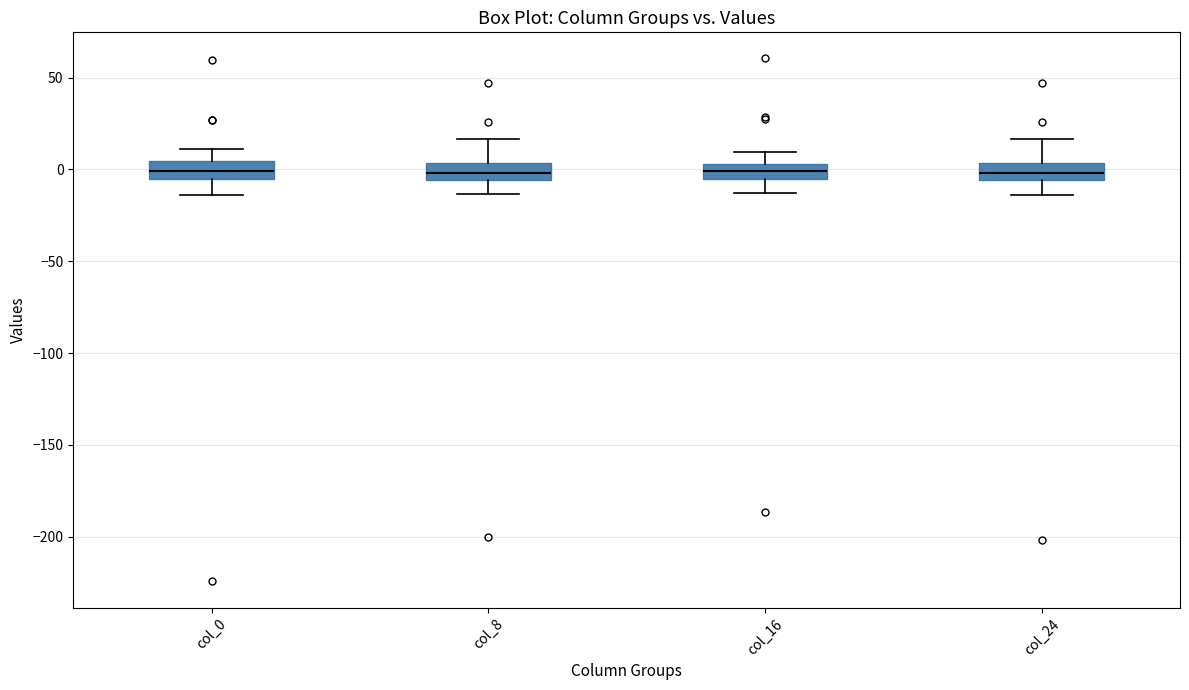

Reading left to right, transcribe this box plot: for each box, give where its median line is, the range the box spans, and where its two whiskers end, as read against the y-axis. The values are not printed on the chart, so give them approximately, as read against the axis.

col_0: median 0, box -5 to 5, whiskers -15 to 10
col_8: median 0, box -5 to 5, whiskers -15 to 15
col_16: median 0, box -5 to 5, whiskers -15 to 10
col_24: median 0, box -5 to 5, whiskers -15 to 15